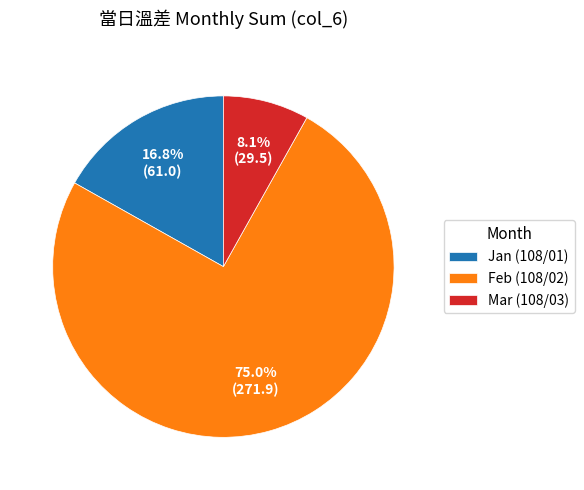

Which has a higher value, Jan (108/01) or Mar (108/03)?

Jan (108/01)